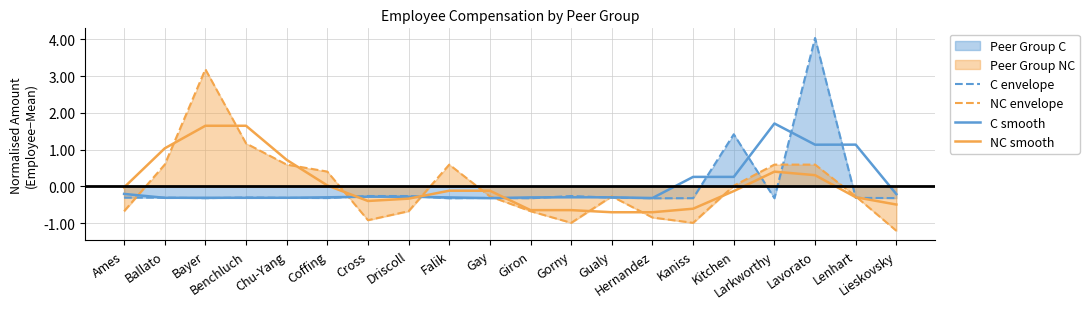

How many data points in C smooth are above 0?

5